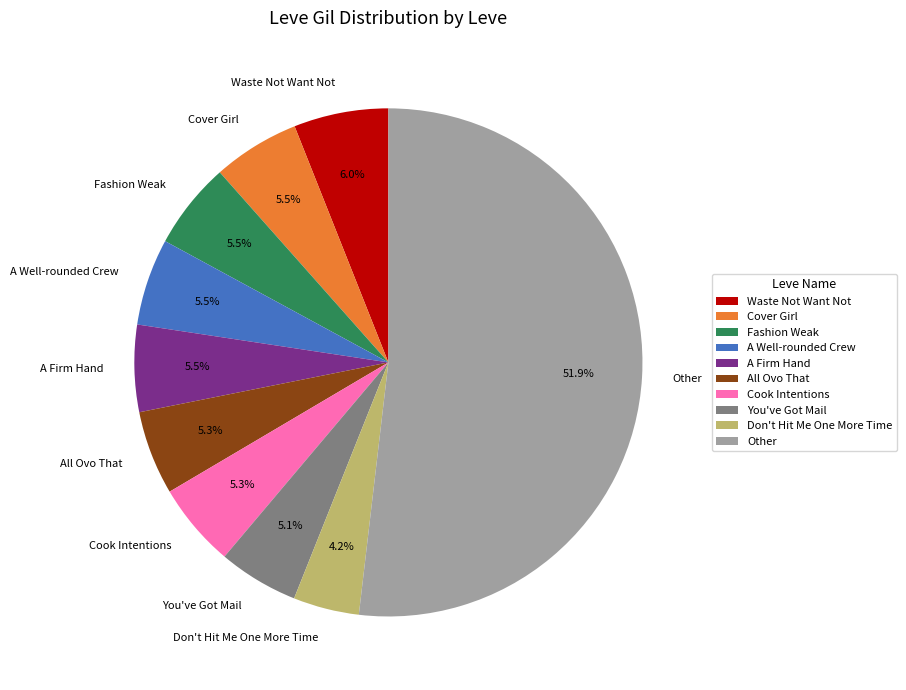

Is there a majority slice in this chart?

Yes